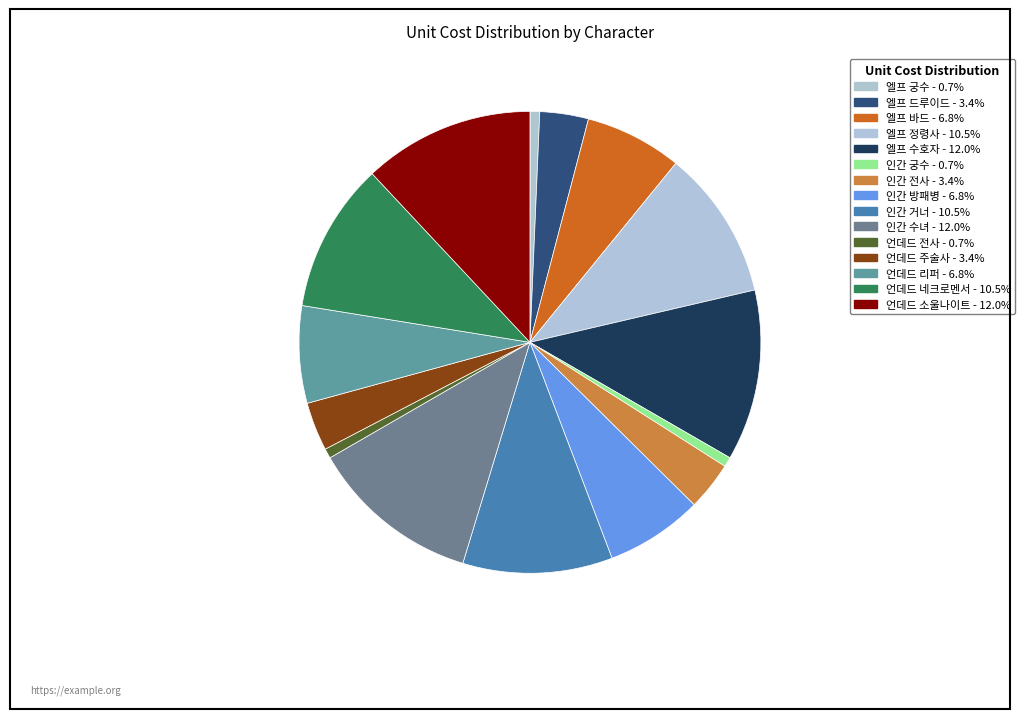

Which slice is the largest?

엘프 수호자